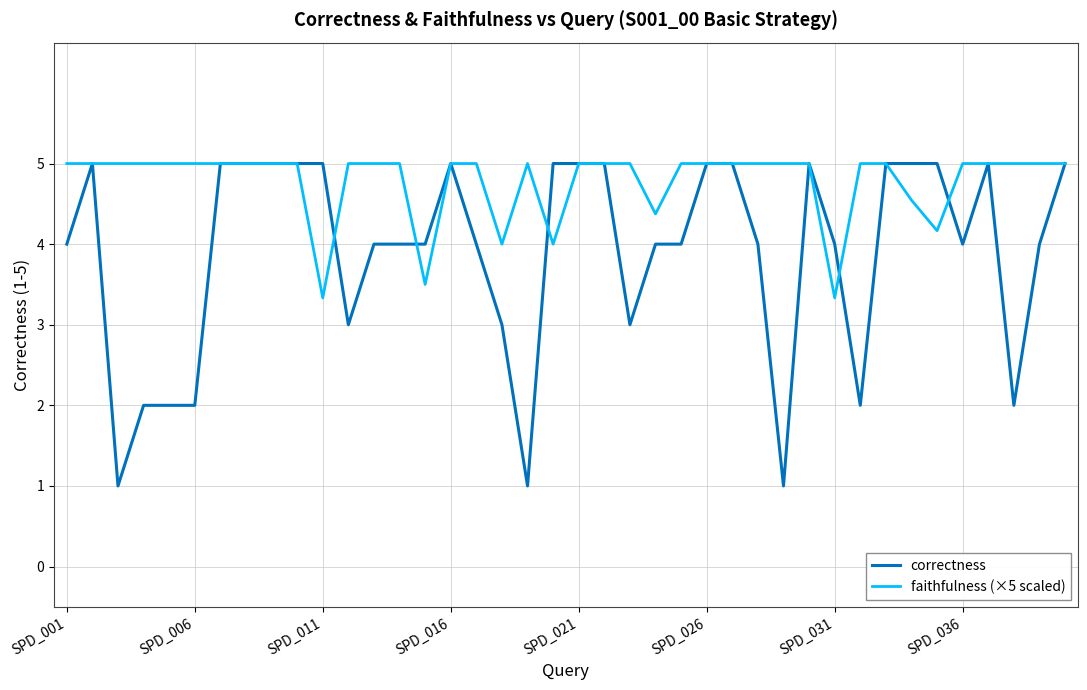

What is the greatest value displayed?

5.0